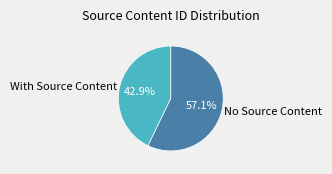

Is there any slice that represents more than half of the pie?

Yes